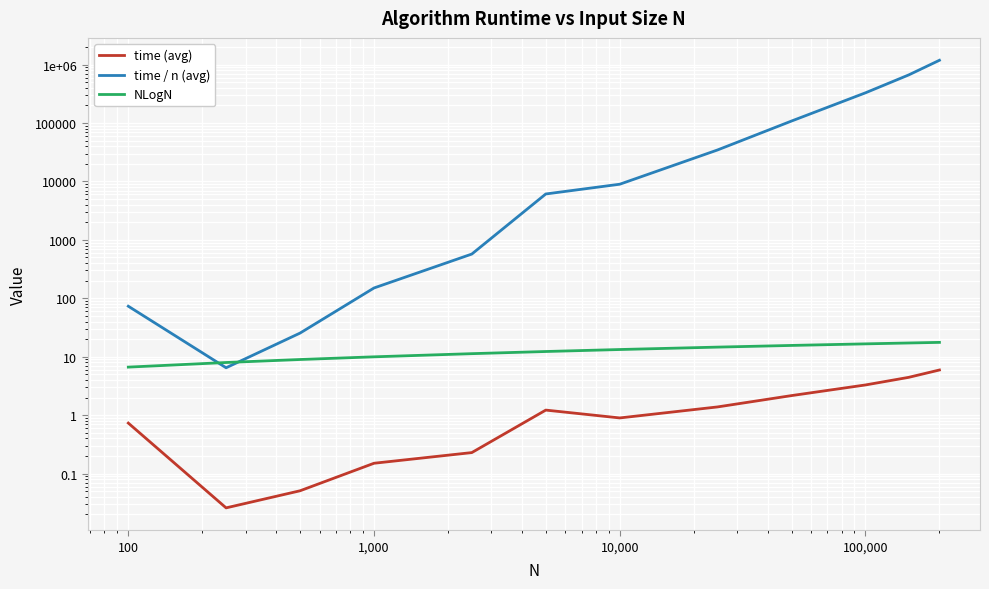

Rank the series at 10 from highest to lowest value.

NLogN, time / n (avg), time (avg)